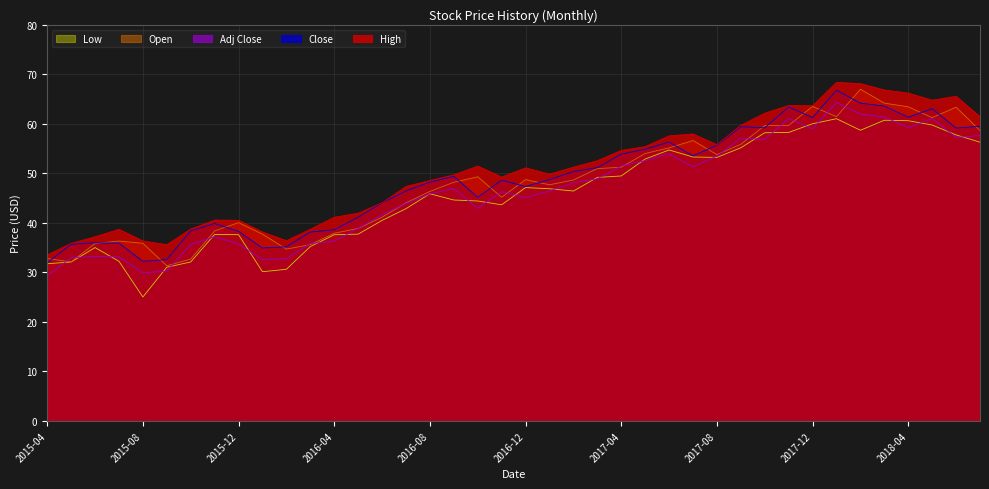

What are all the series names shown in the legend?

Low, Open, Adj Close, Close, High